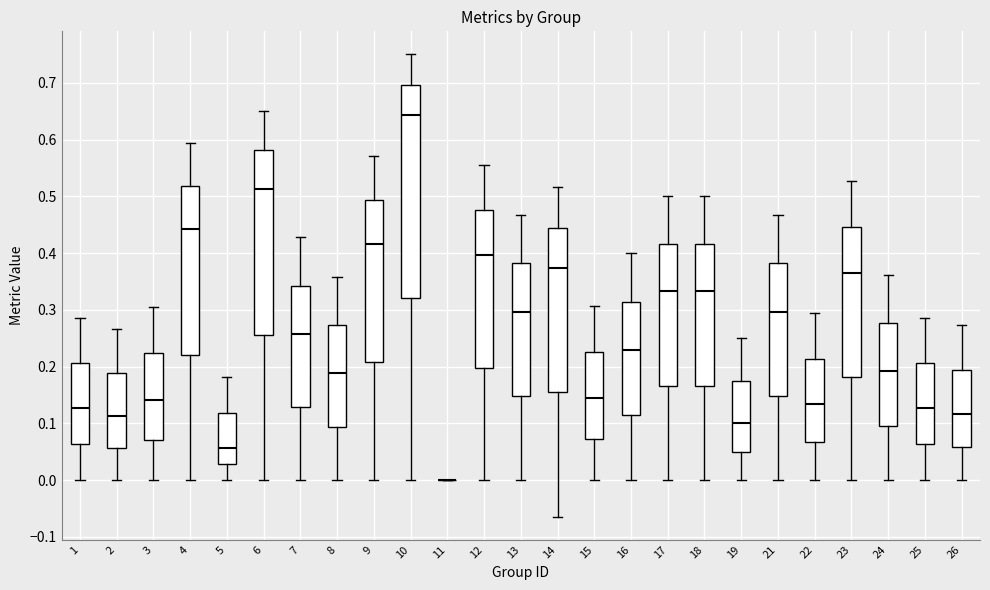

Reading left to right, transcribe this box plot: for each box, give where its median line is, the range the box spans, and where its two whiskers end, as read against the y-axis. The values are not printed on the chart, so give them approximately, as read against the axis.

1: median 0.13, box 0.06 to 0.21, whiskers 0.00 to 0.29
2: median 0.11, box 0.06 to 0.19, whiskers 0.00 to 0.27
3: median 0.14, box 0.07 to 0.22, whiskers 0.00 to 0.30
4: median 0.44, box 0.22 to 0.52, whiskers 0.00 to 0.59
5: median 0.06, box 0.03 to 0.12, whiskers 0.00 to 0.18
6: median 0.51, box 0.26 to 0.58, whiskers 0.00 to 0.65
7: median 0.26, box 0.13 to 0.34, whiskers 0.00 to 0.43
8: median 0.19, box 0.09 to 0.27, whiskers 0.00 to 0.36
9: median 0.42, box 0.21 to 0.49, whiskers 0.00 to 0.57
10: median 0.64, box 0.32 to 0.70, whiskers 0.00 to 0.75
11: box collapsed to a line at 0.00, whiskers 0.00 to 0.00
12: median 0.40, box 0.20 to 0.48, whiskers 0.00 to 0.56
13: median 0.30, box 0.15 to 0.38, whiskers 0.00 to 0.47
14: median 0.37, box 0.15 to 0.44, whiskers -0.06 to 0.52
15: median 0.14, box 0.07 to 0.23, whiskers 0.00 to 0.31
16: median 0.23, box 0.11 to 0.31, whiskers 0.00 to 0.40
17: median 0.33, box 0.17 to 0.42, whiskers 0.00 to 0.50
18: median 0.33, box 0.17 to 0.42, whiskers 0.00 to 0.50
19: median 0.10, box 0.05 to 0.18, whiskers 0.00 to 0.25
21: median 0.30, box 0.15 to 0.38, whiskers 0.00 to 0.47
22: median 0.13, box 0.07 to 0.21, whiskers 0.00 to 0.29
23: median 0.36, box 0.18 to 0.45, whiskers 0.00 to 0.53
24: median 0.19, box 0.10 to 0.28, whiskers 0.00 to 0.36
25: median 0.13, box 0.06 to 0.21, whiskers 0.00 to 0.29
26: median 0.12, box 0.06 to 0.19, whiskers 0.00 to 0.27